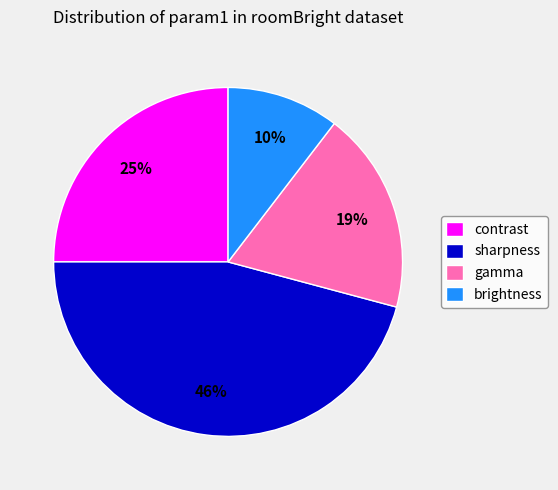

True or false: gamma accounts for 19% of the total.

True